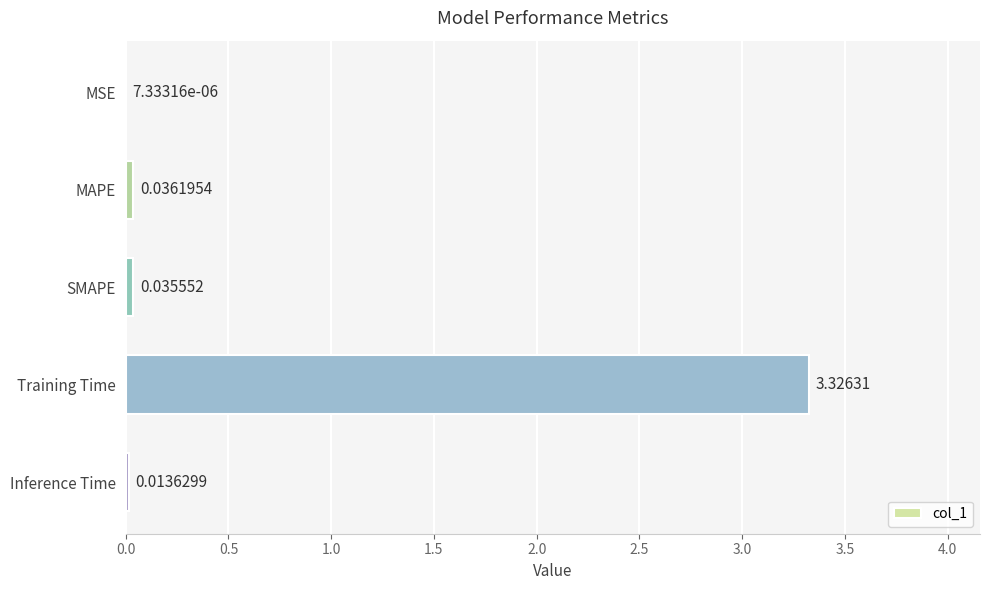

Are the bars horizontal?

Yes